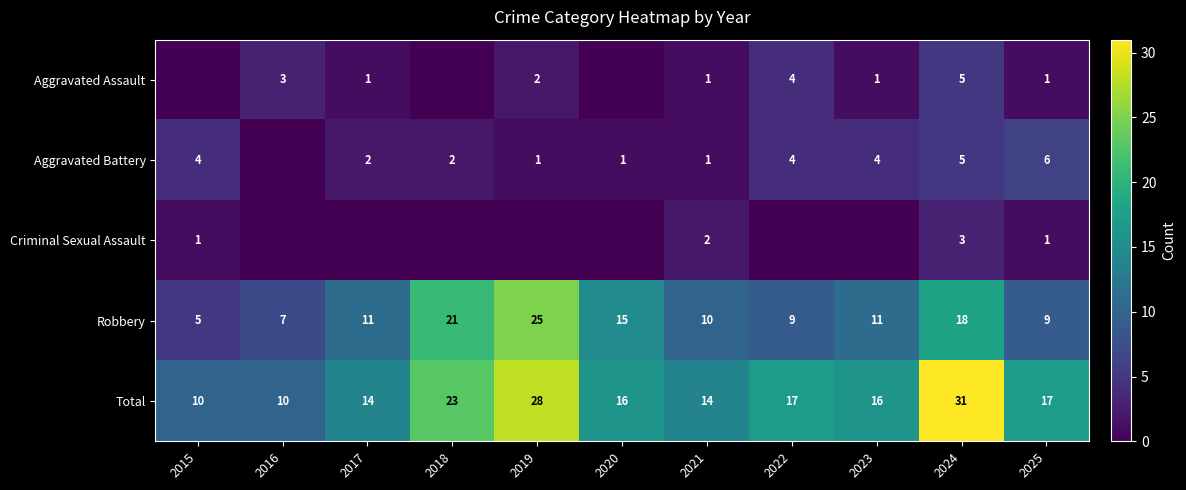

Is the value of Robbery at 2019 greater than the value of Aggravated Battery at 2017?

Yes